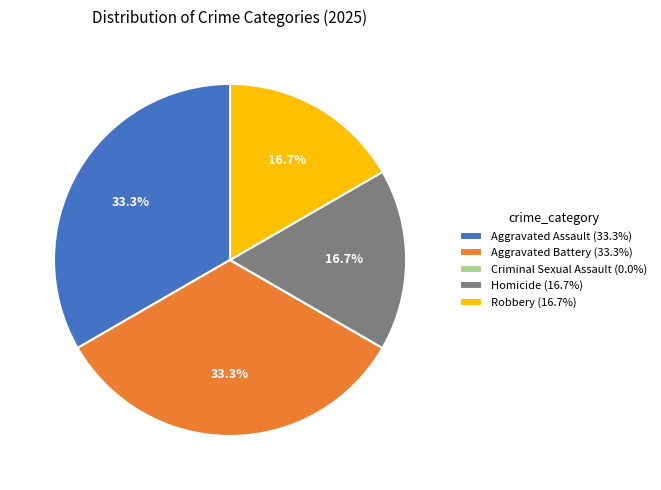

Combined, what portion of the pie is Homicide (16.7%) and Aggravated Assault (33.3%)?

50.0%